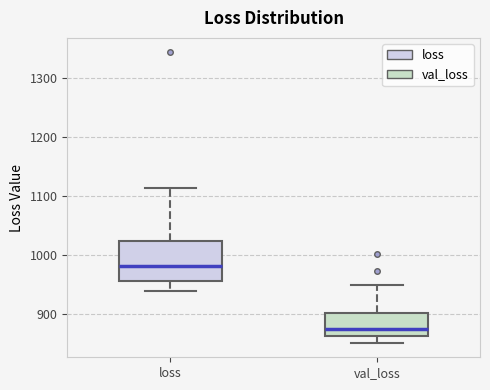

Where does the upper whisker of the box for val_loss end on the y-axis? The values are not printed on the chart, so give them approximately, as read against the axis.

950